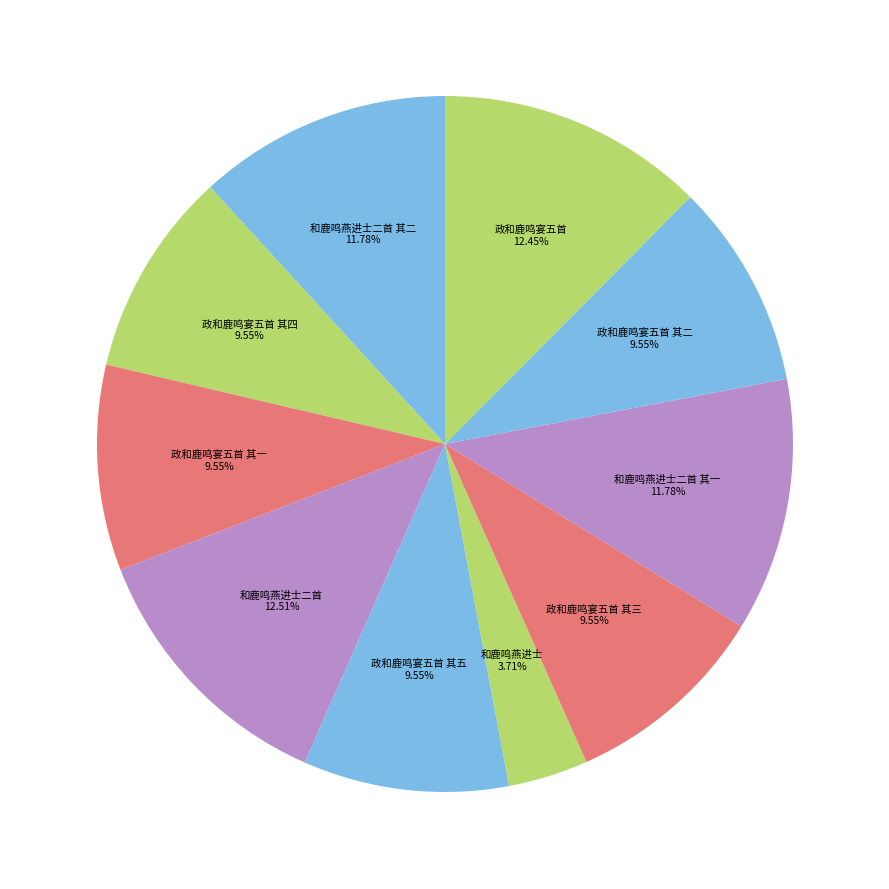

Do 政和鹿鸣宴五首 其一 and 政和鹿鸣宴五首 together represent more than half of the pie?

No